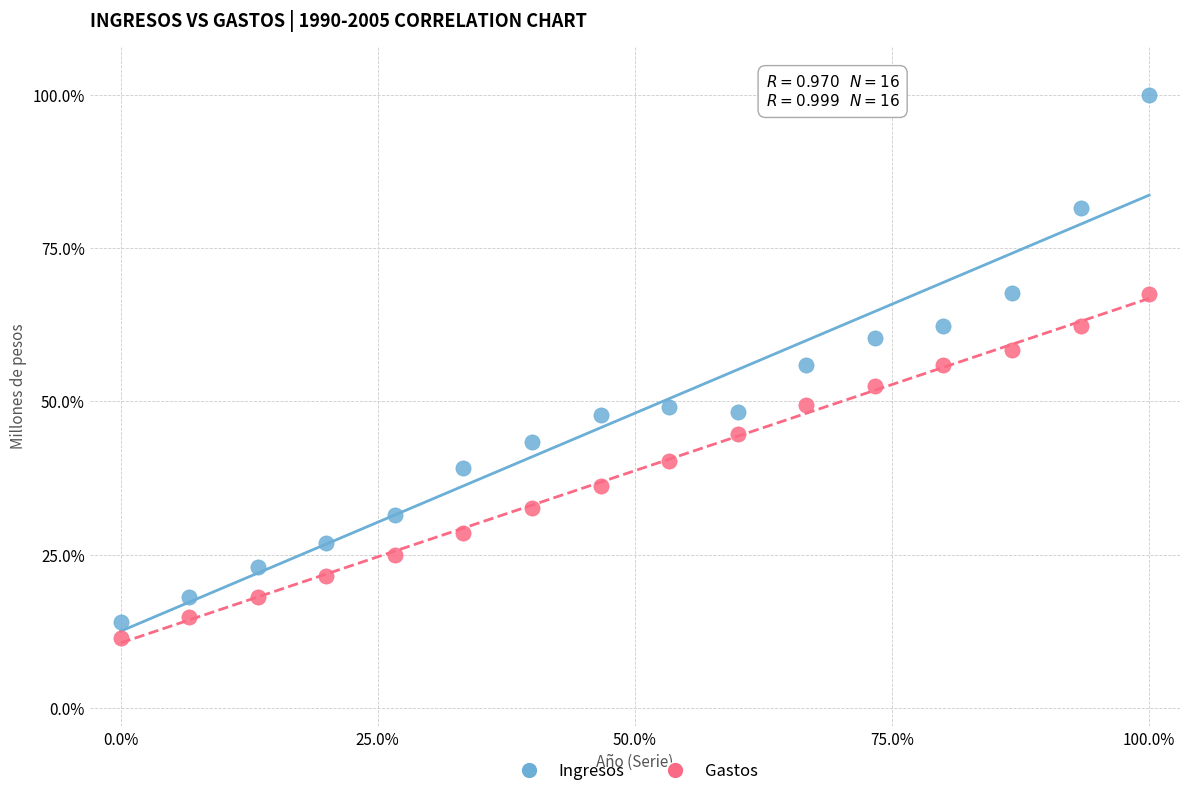

Which series has the largest Y range (max minus min)?

Ingresos